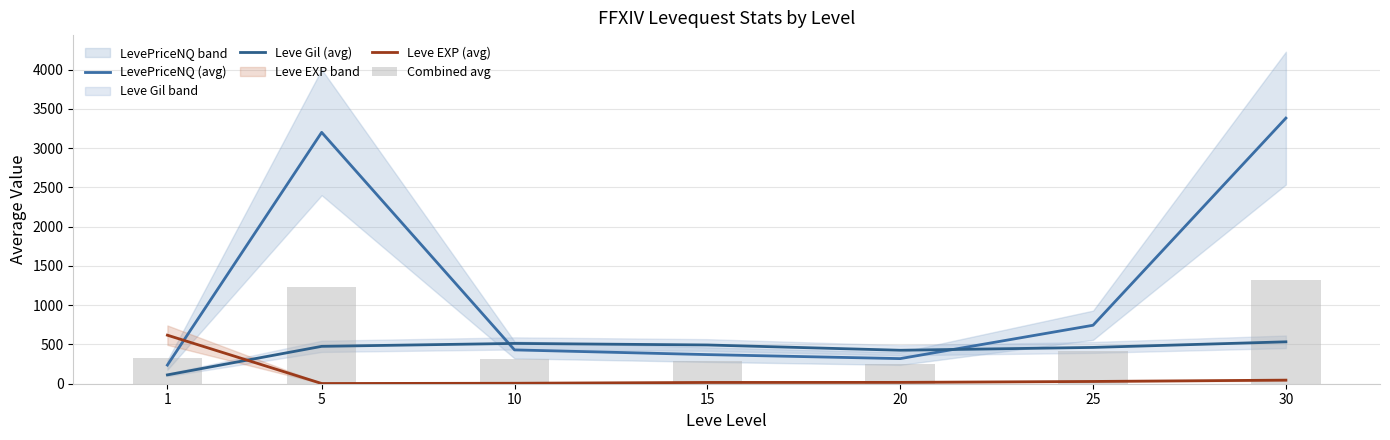

At which label does Combined avg first exceed 322?

1